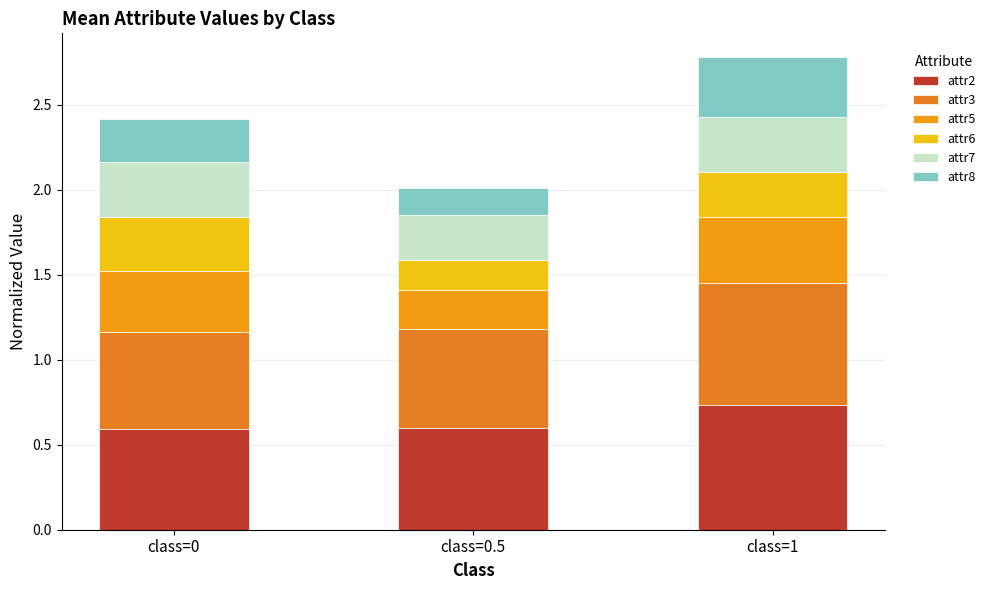

At which category is the sum across all series the highest?

class=1